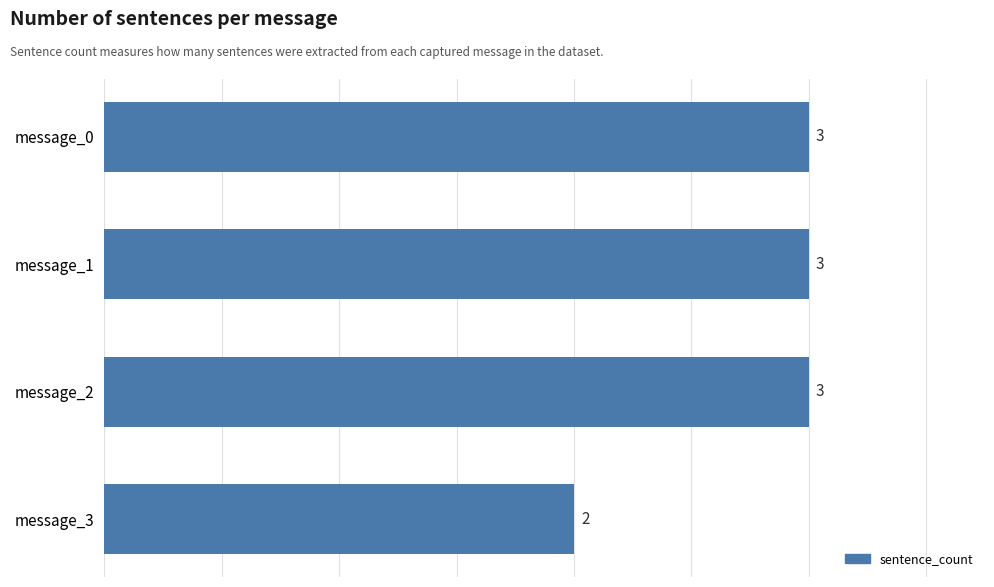

Is it true that the value at message_0 is 3?

True